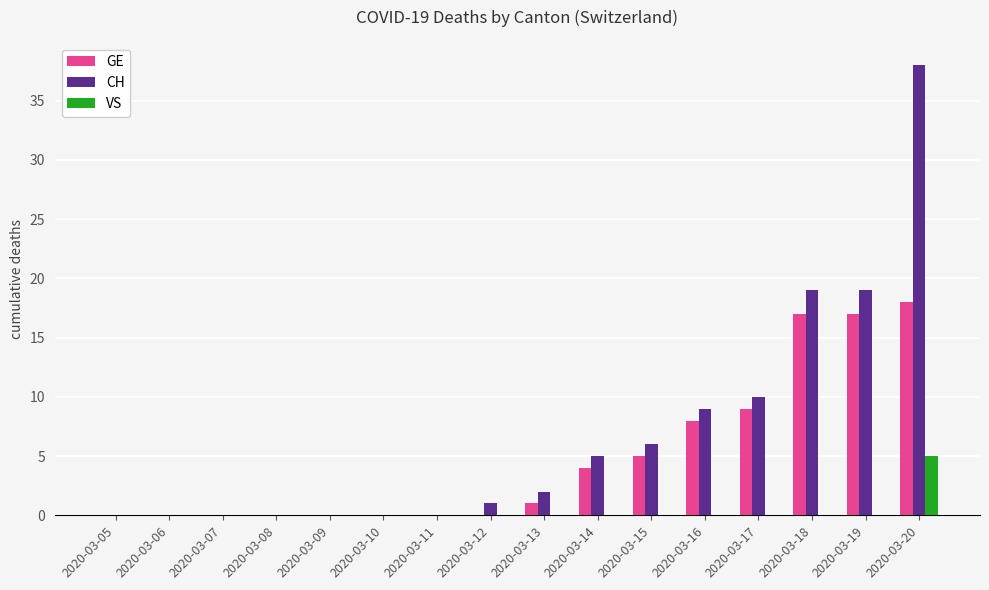

True or false: CH has a value of 6 at 2020-03-18.

False